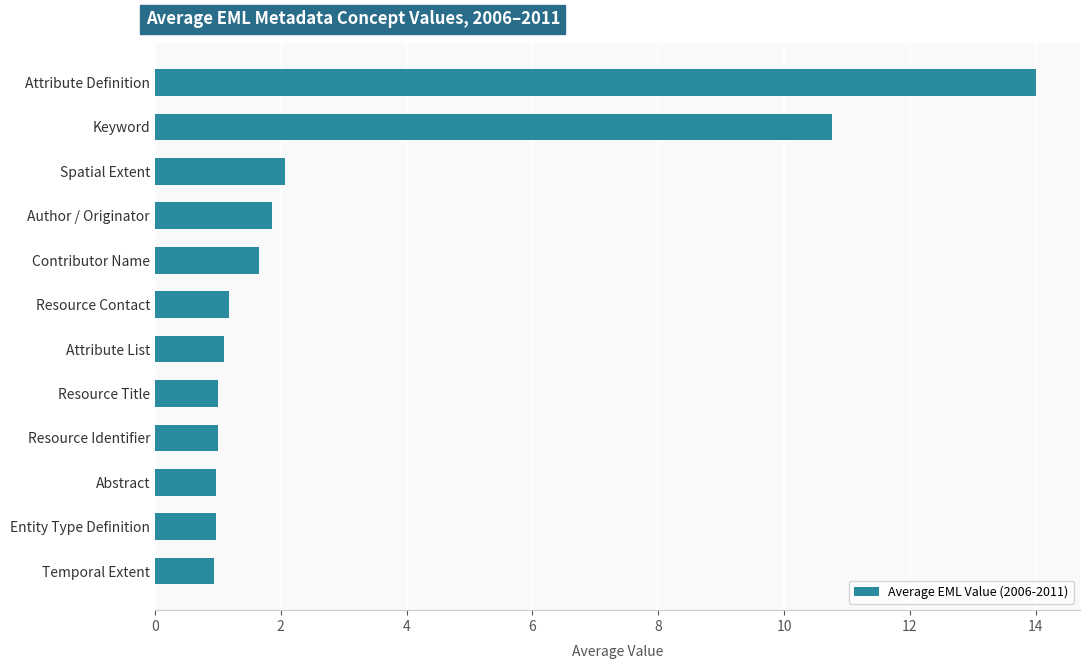

What is the change in value from Resource Contact to Spatial Extent?

+0.9